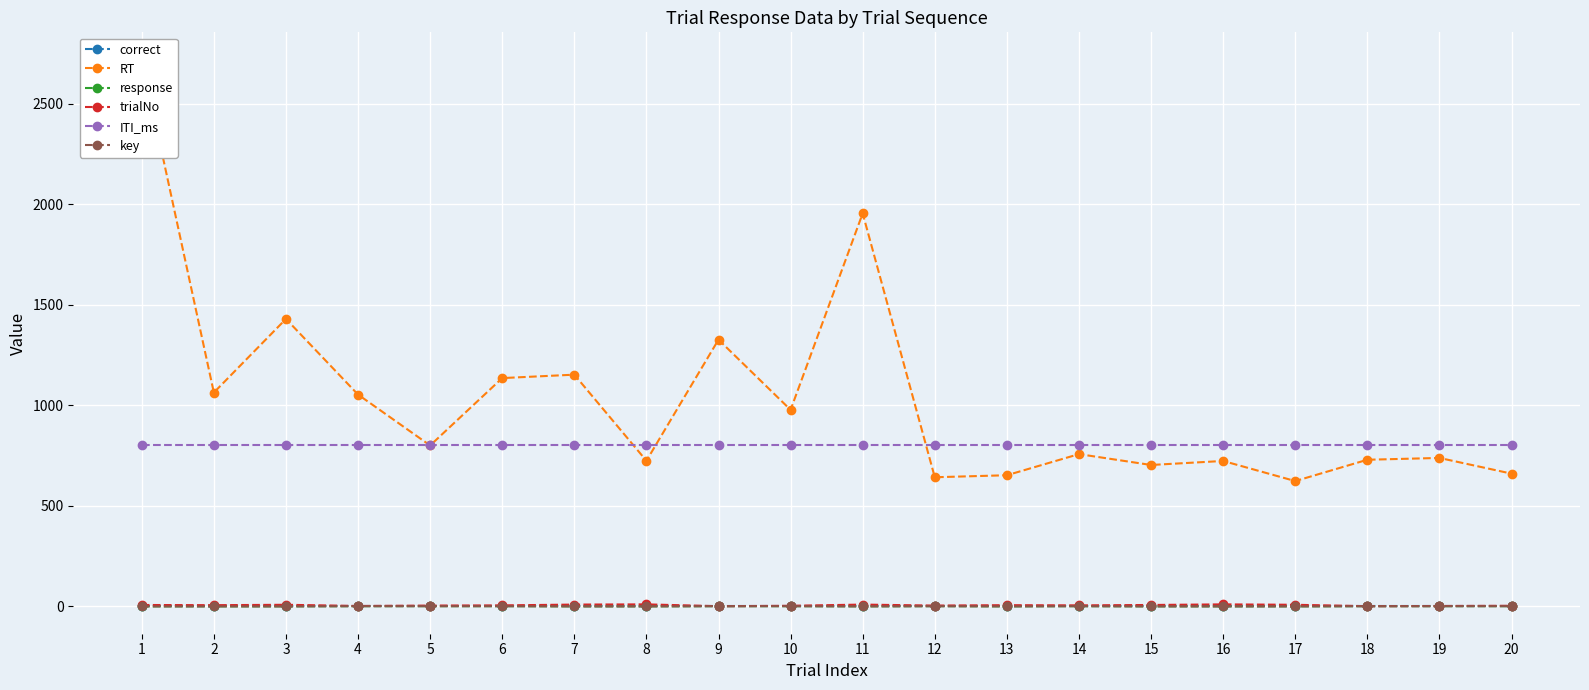

Reading left to right, extract all data points from this chart.

correct: 1	1	1	1	1	1	1	1	1	1	1	1	1	1	1	1	1	1	1	1
RT: 2718	1063	1429	1053	800	1135	1152	724	1326	977	1954	642	652	757	703	723	623	729	738	660
response: 0	0	0	1	1	1	0	0	1	1	0	1	0	1	0	0	0	1	1	1
trialNo: 7	6	8	2	4	5	9	10	1	3	9	4	6	5	7	10	8	1	2	3
ITI_ms: 802	802	802	802	802	802	802	802	802	802	802	802	802	802	802	802	802	802	802	802
key: 0	0	0	1	1	1	0	0	1	1	0	1	0	1	0	0	0	1	1	1